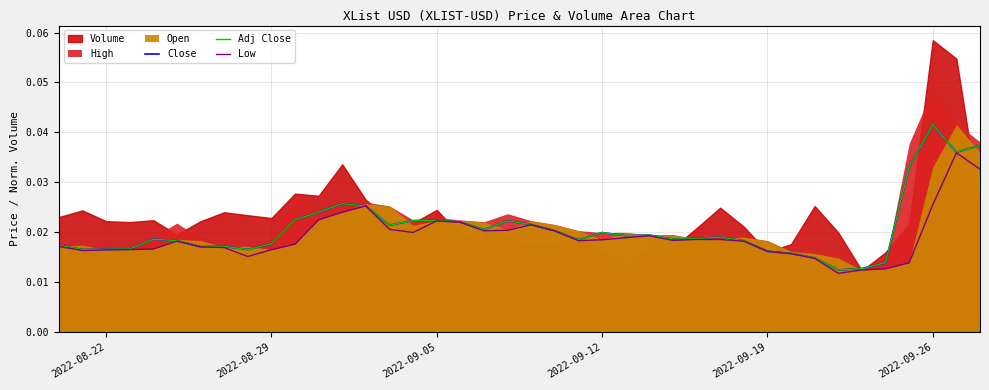

True or false: Adj Close and Close intersect in this chart.

False